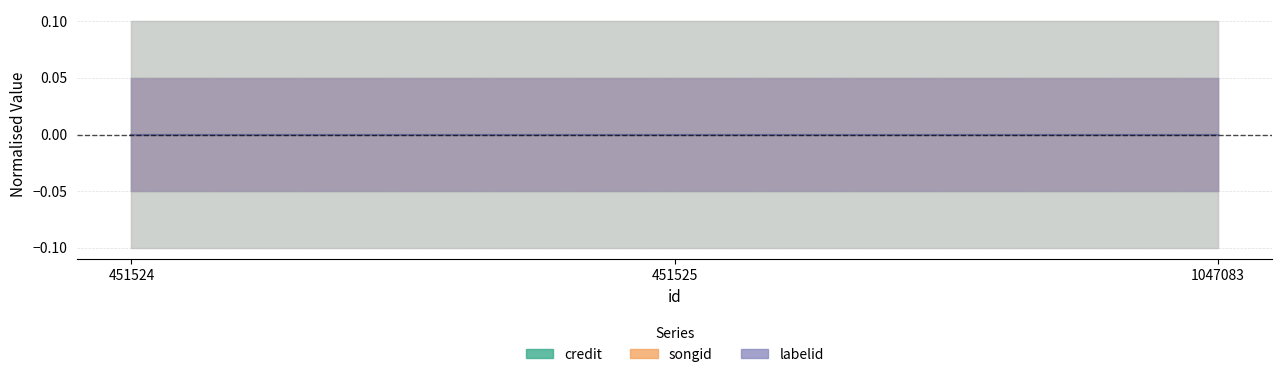

The value of songid at 451525 is 628934. True or false?

True